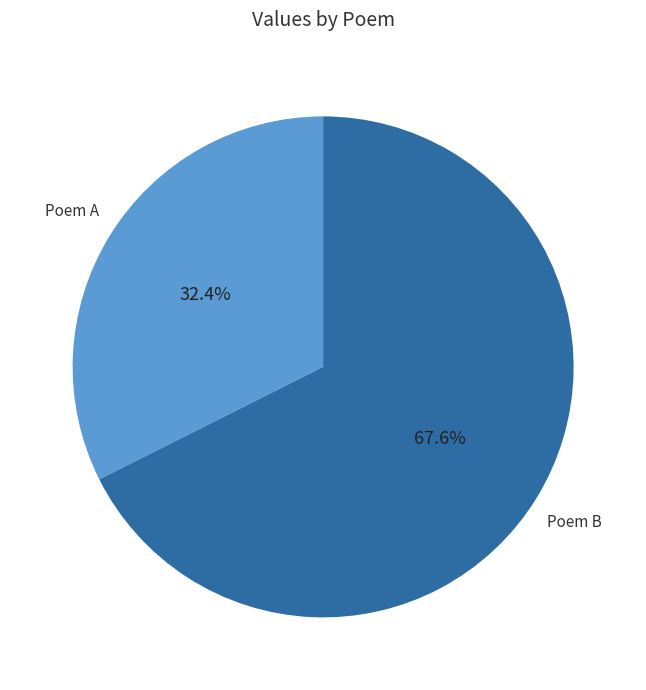

Which category has the biggest portion of the pie?

Poem B